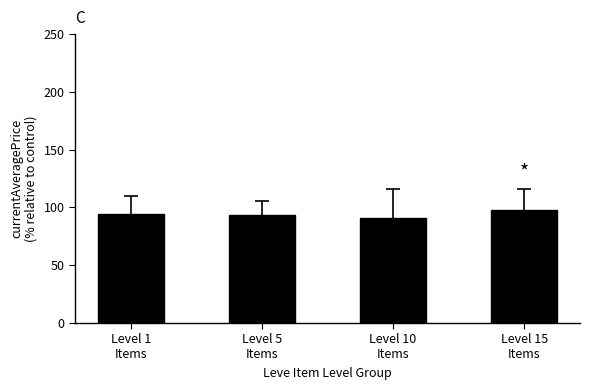

Reading right to left, extract all data points from this chart.

97.5	91.2	93.2	94.7